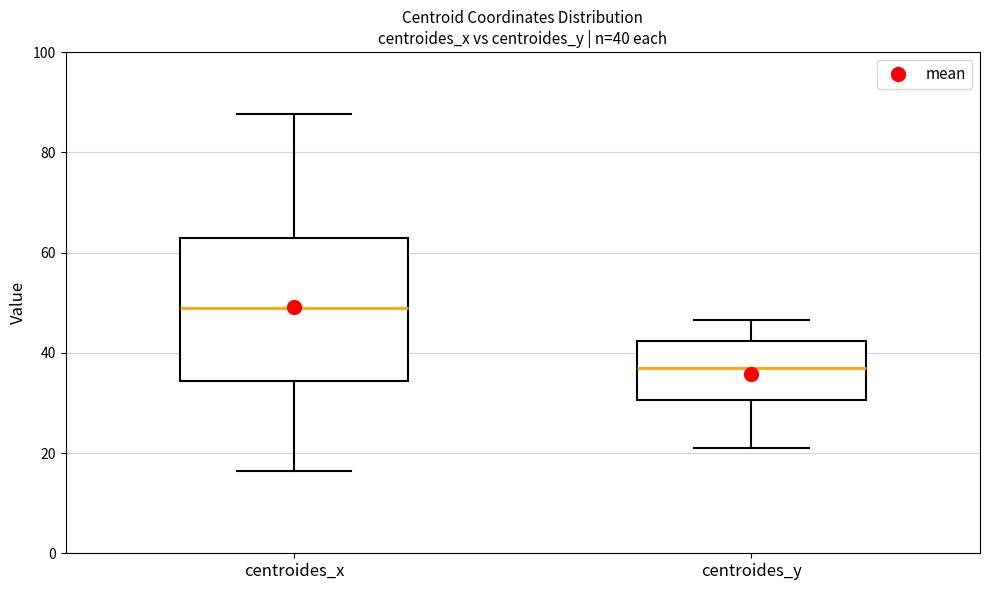

Comparing the boxes themselves (not the whiskers), which one is the tallest?

centroides_x